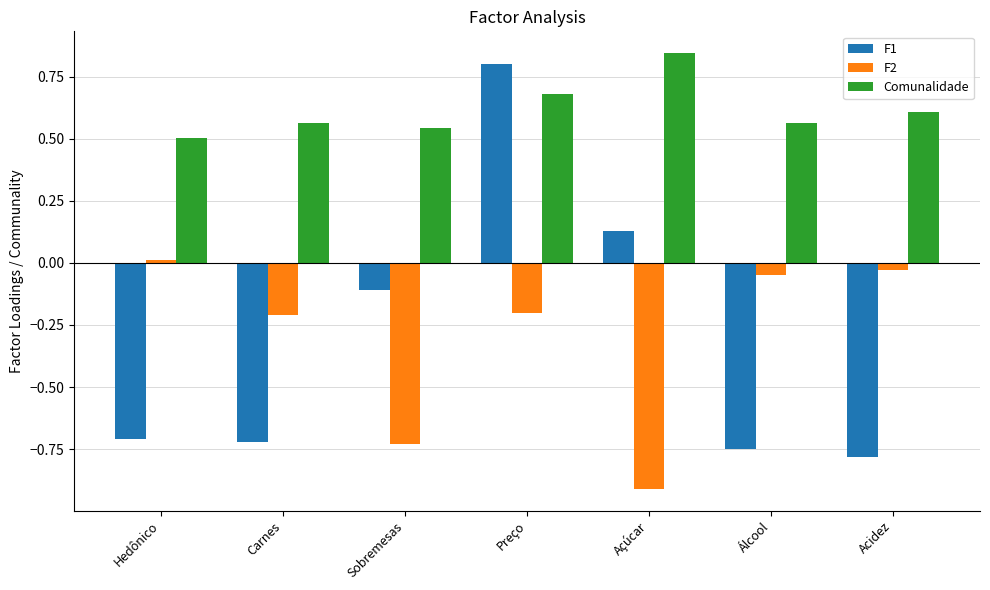

What is the sum of all F1 values?

-2.1